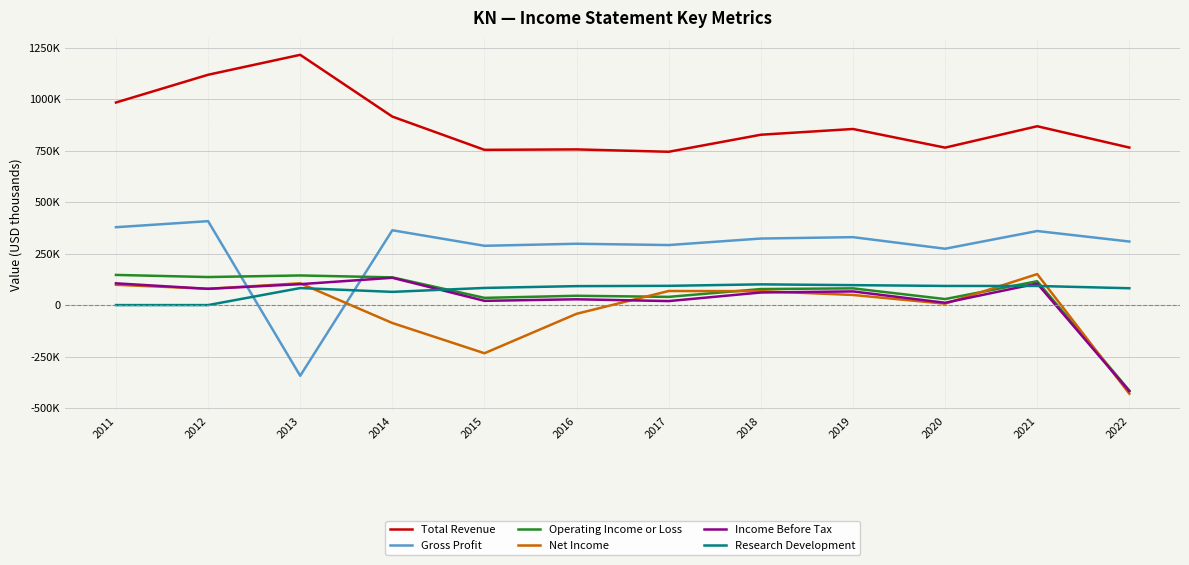

Does the chart have visible grid lines?

Yes